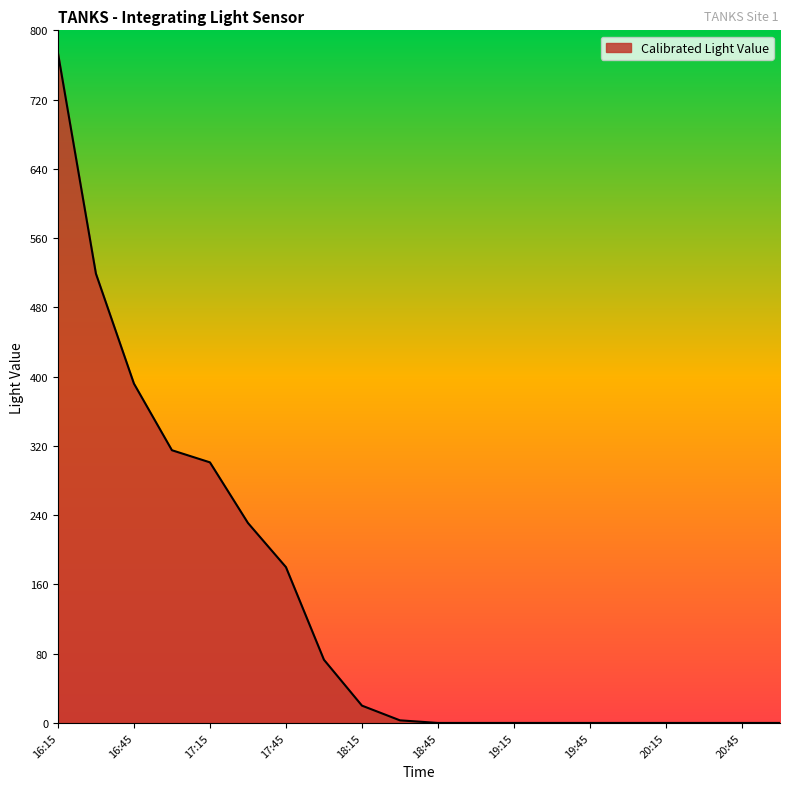

What is the difference between the maximum and minimum values?

774